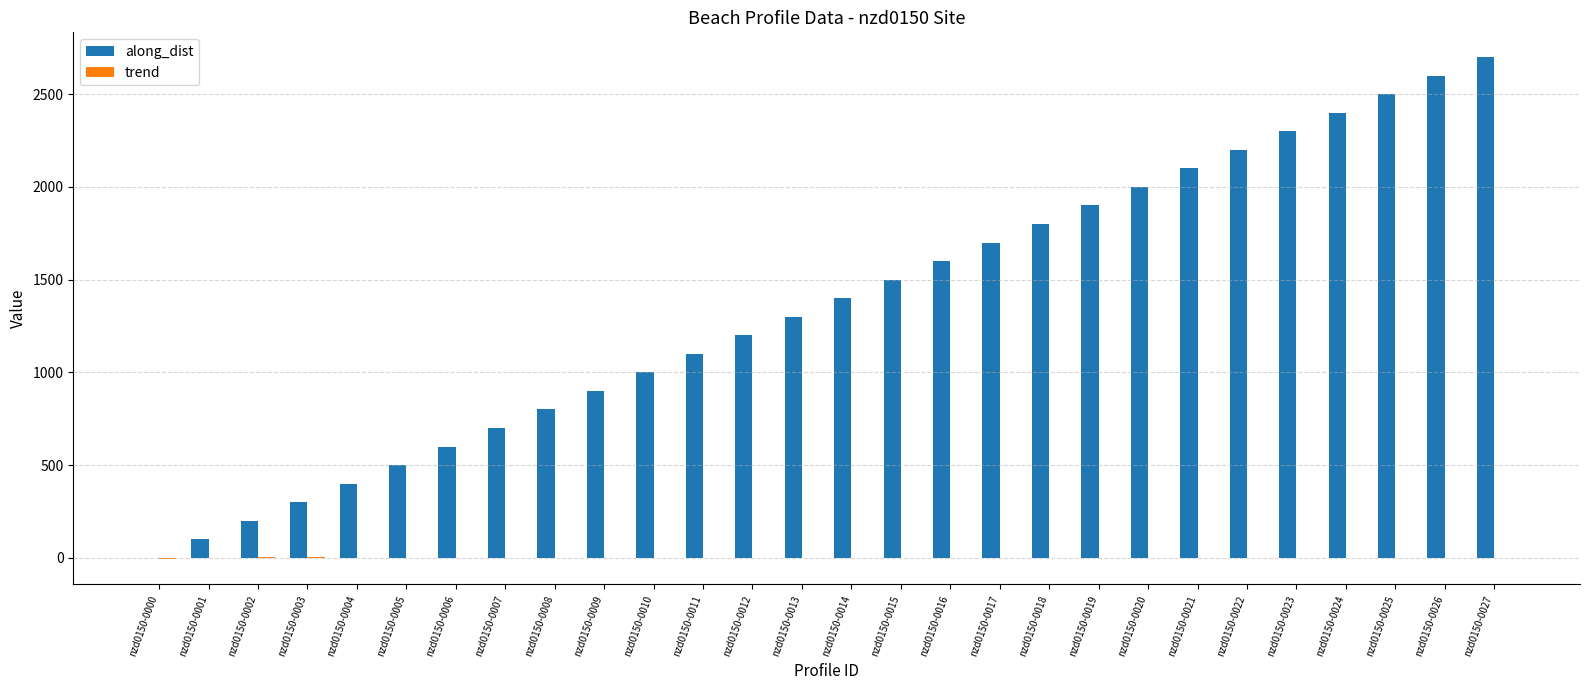

How many groups of bars are there?

28